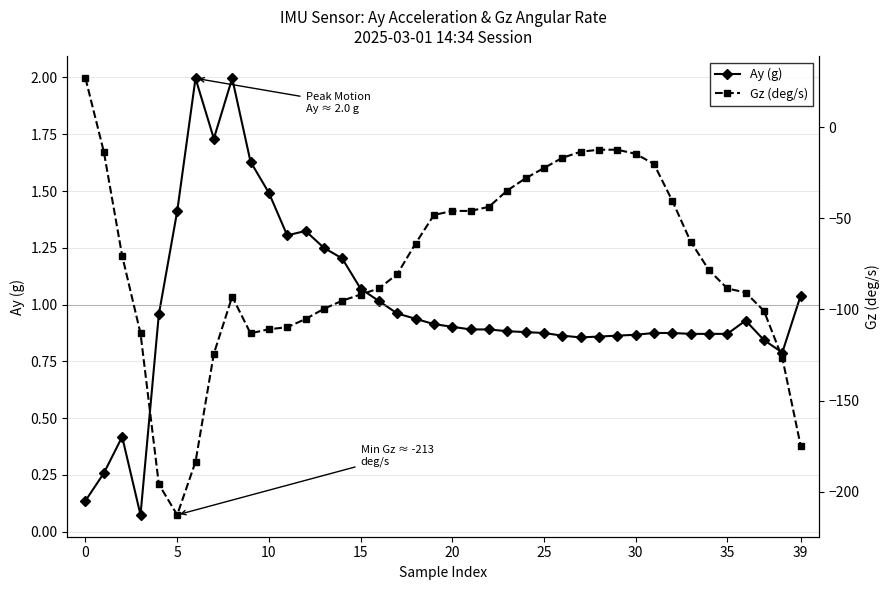

How many negative values does the Gz (deg/s) series have?

39